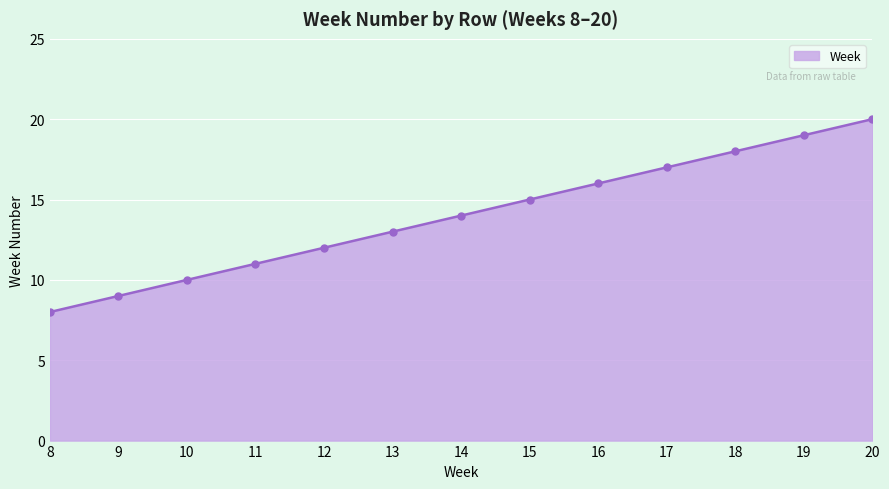

Does the chart have visible grid lines?

Yes